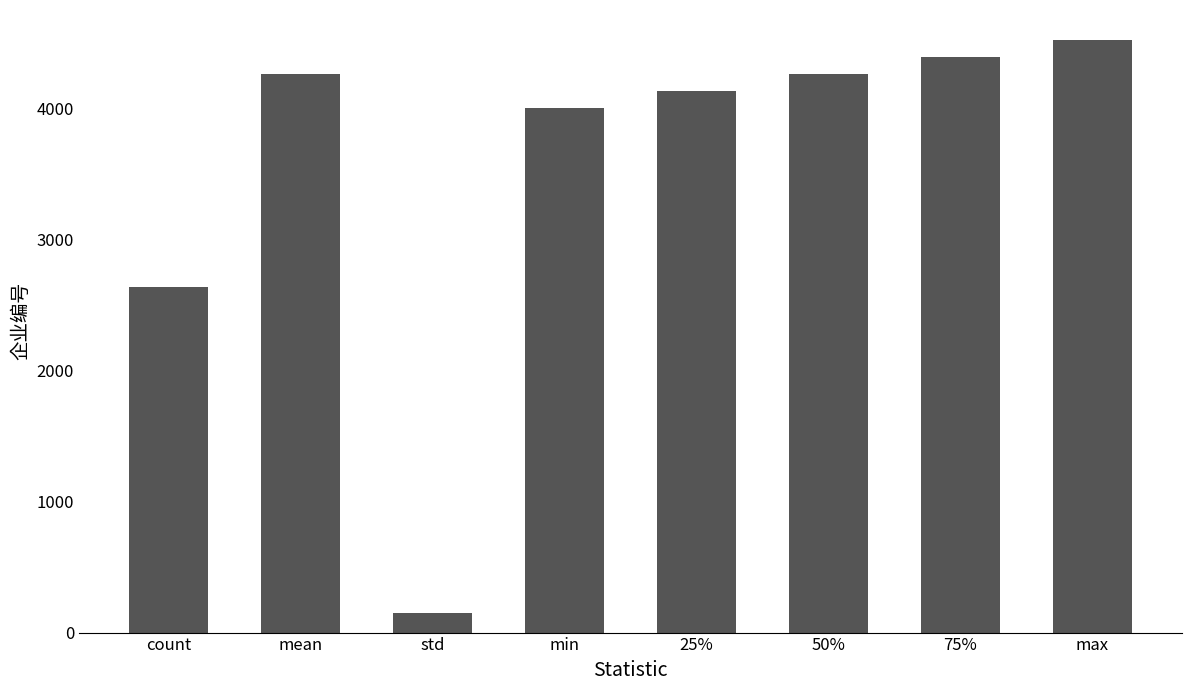

Which category has the highest value across all series?

max